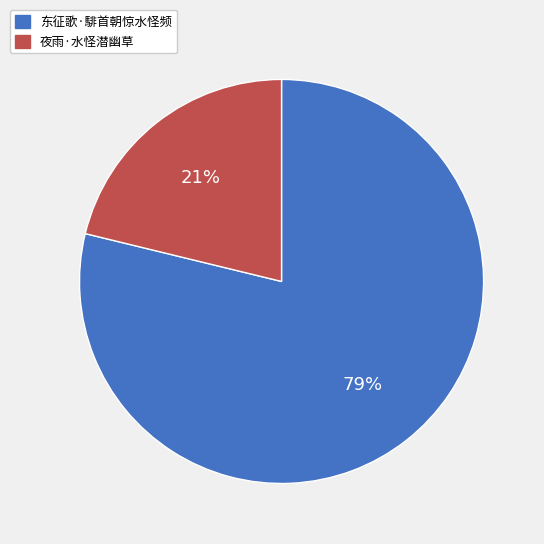

Which slice represents more than half of the pie?

东征歌·騑首朝惊水怪频